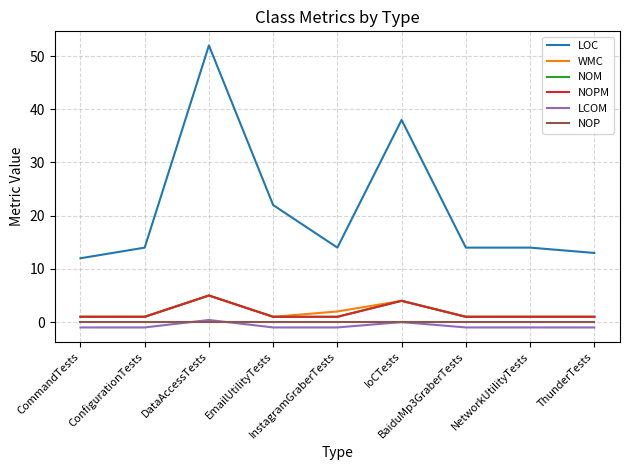

At CommandTests, list the series in order from smallest to largest.

LCOM, NOP, WMC, NOM, NOPM, LOC